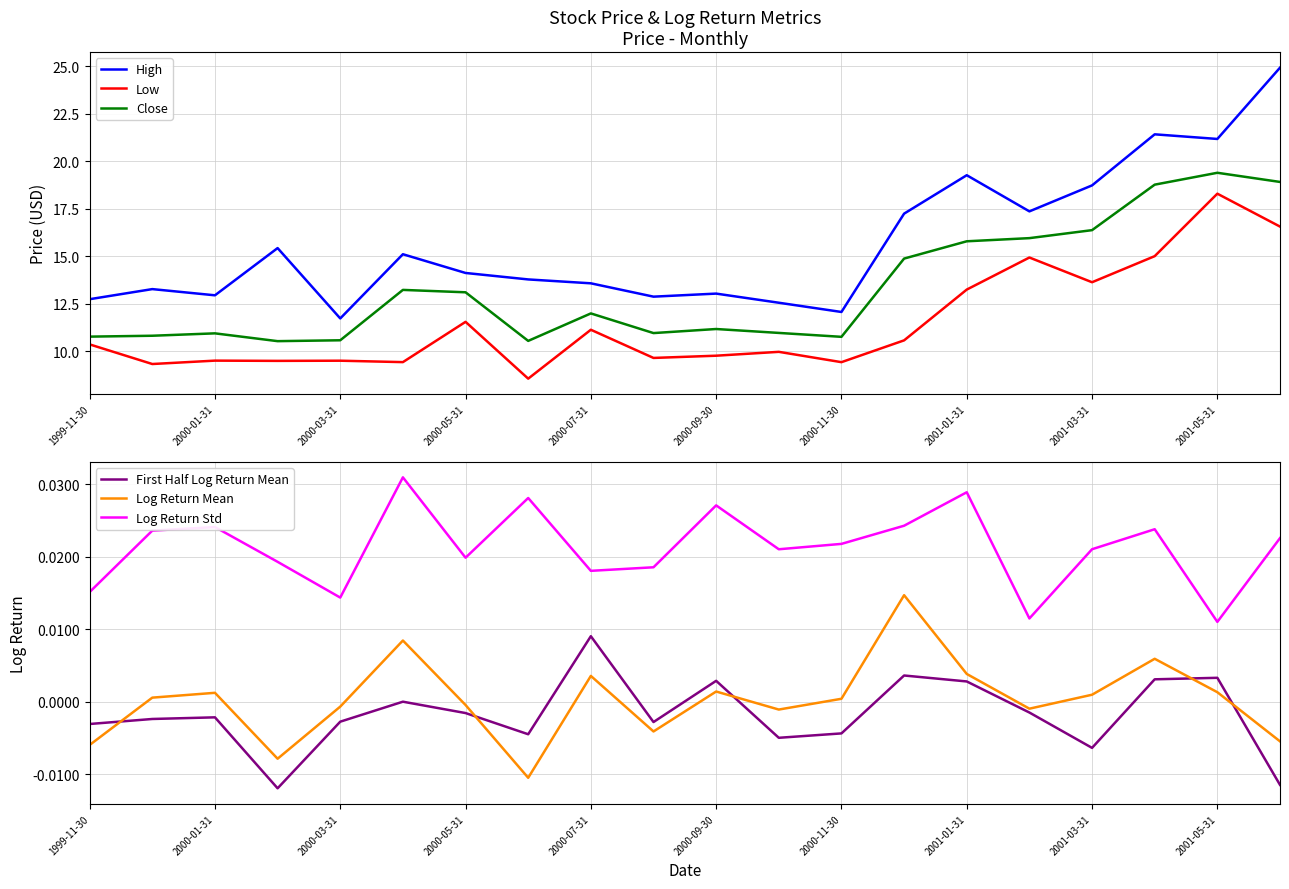

How many values in the High series are below 14?

10